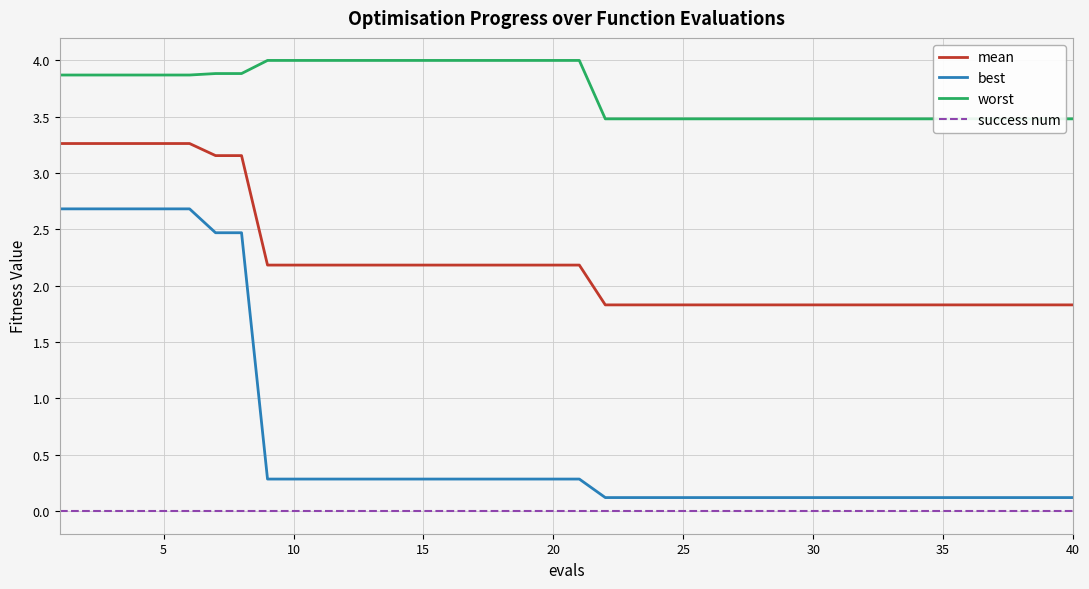

True or false: mean and success num intersect in this chart.

False